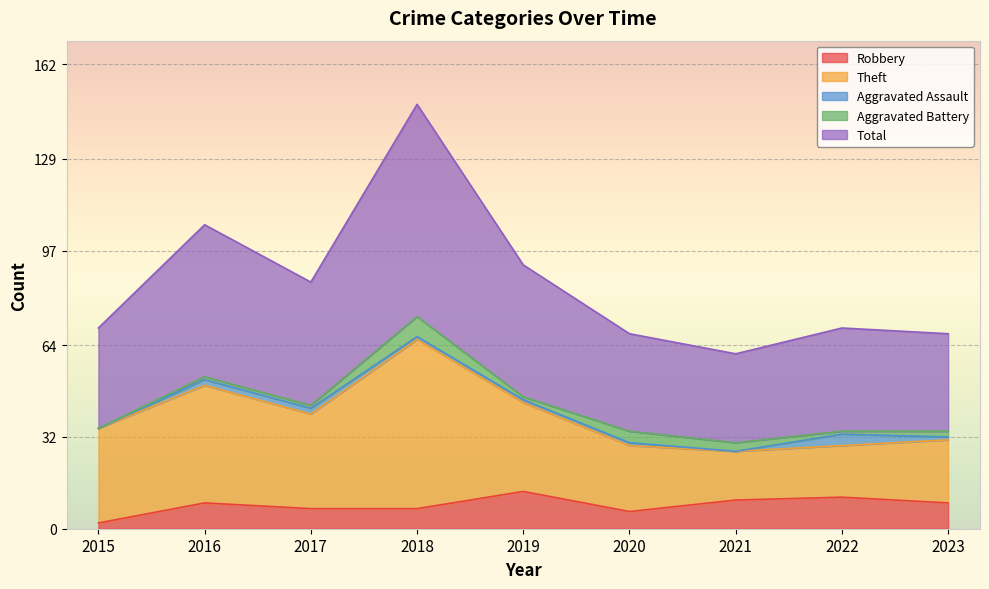

True or false: Aggravated Assault and Theft cross at least once.

False